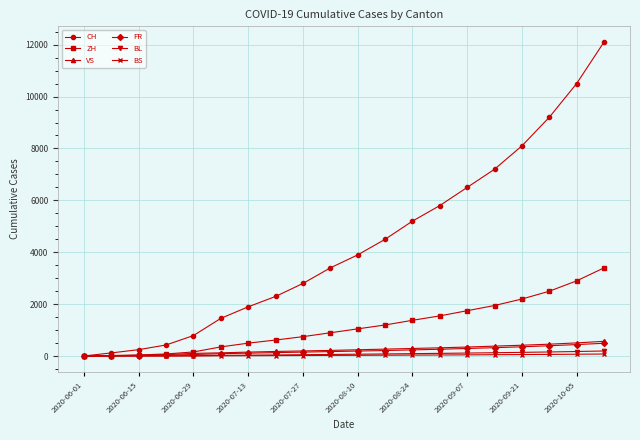

Which series has the widest spread of values?

CH